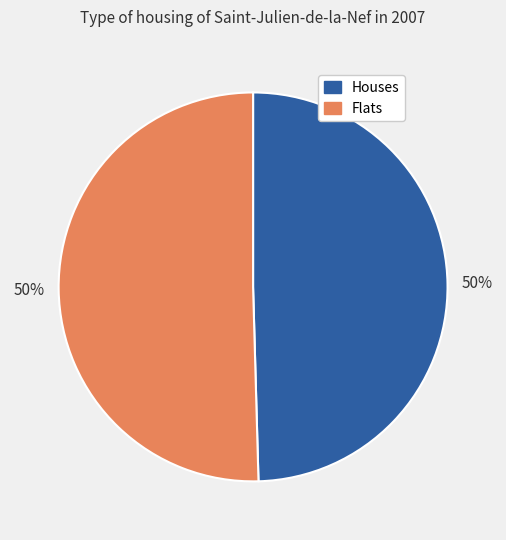

Is it true that Flats is 65% of the pie?

False